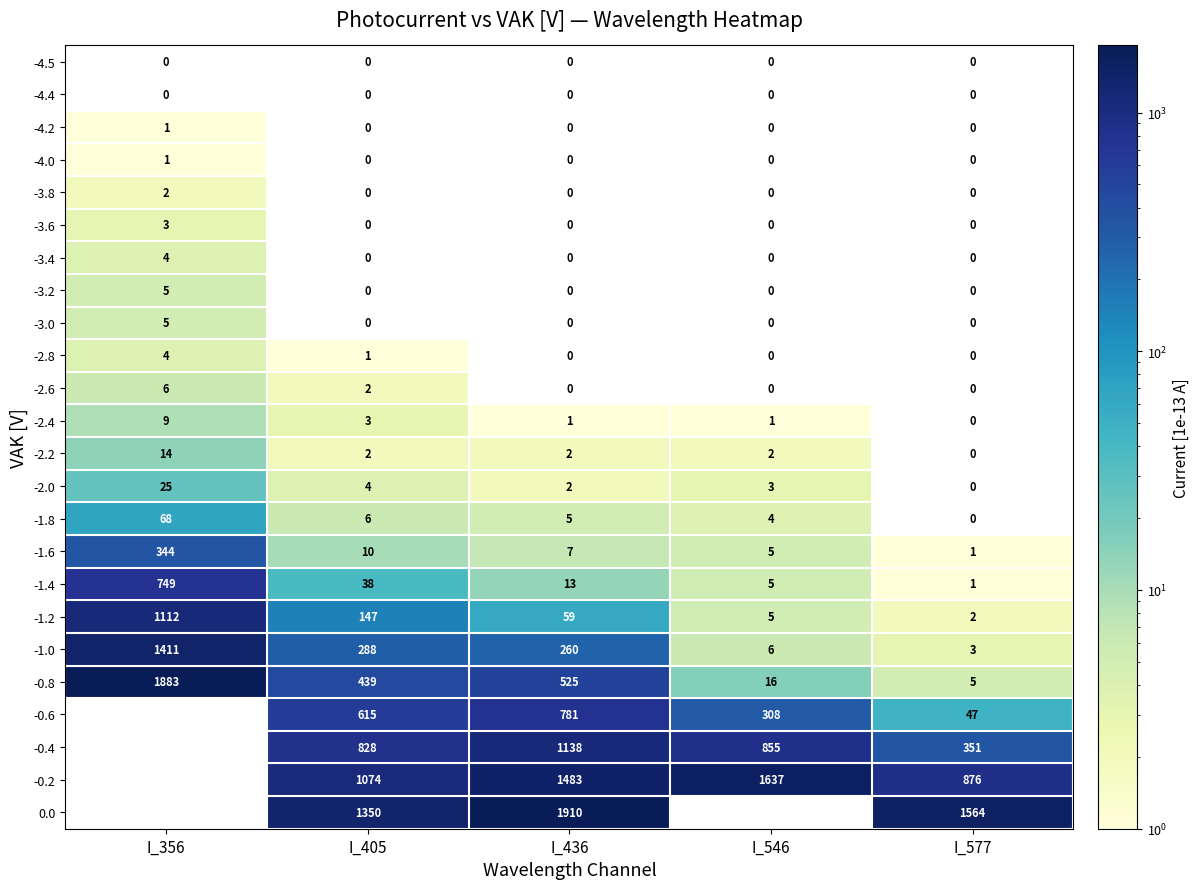

What is the sum of all -2.4 values?

14